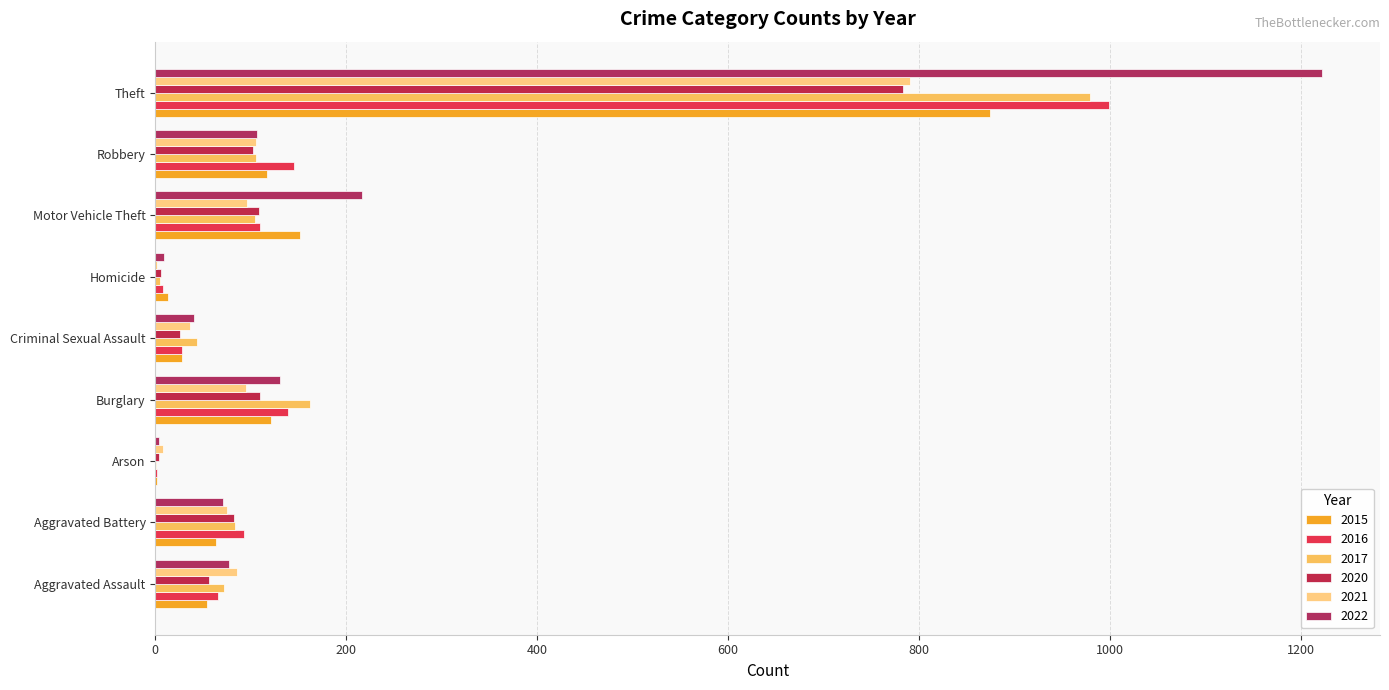

How many series are shown in this chart?

6